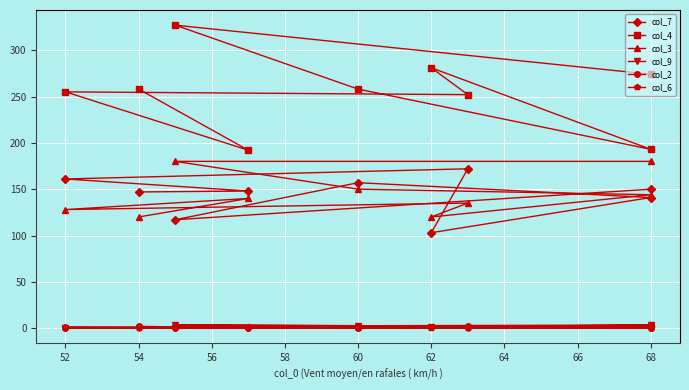

How many lines are shown in the chart?

6